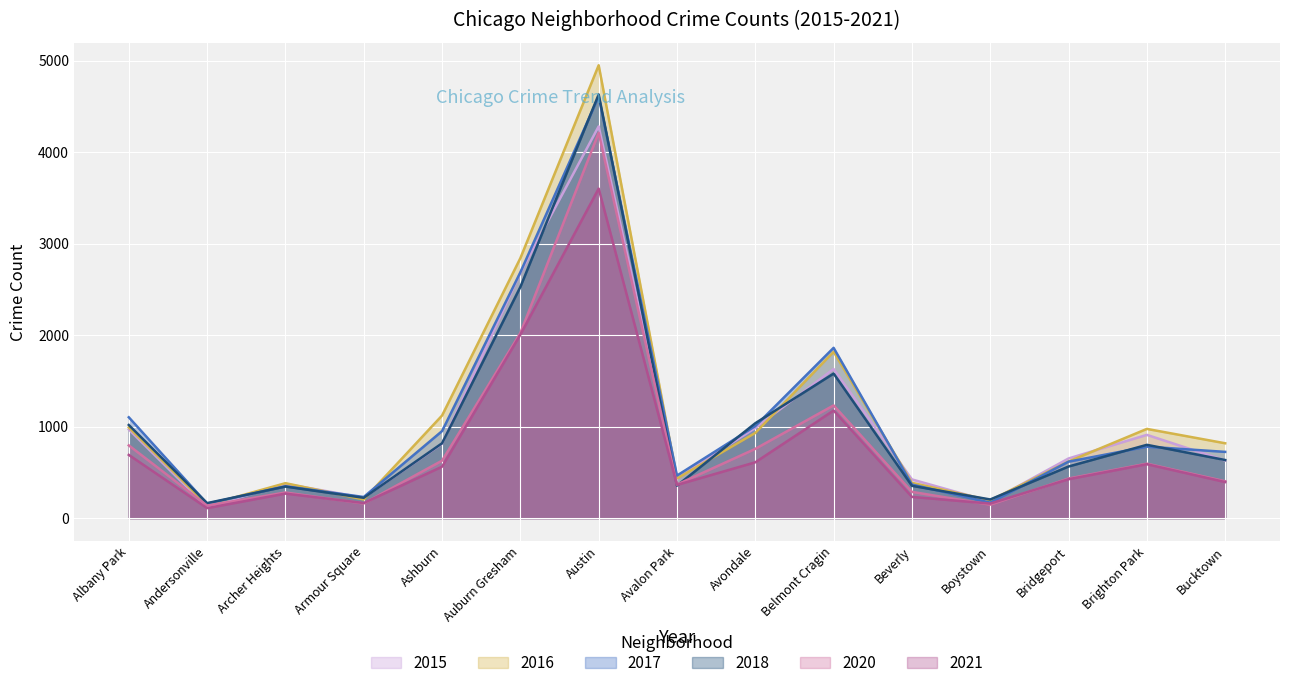

Which category has the lowest value in the 2017 series?

Andersonville